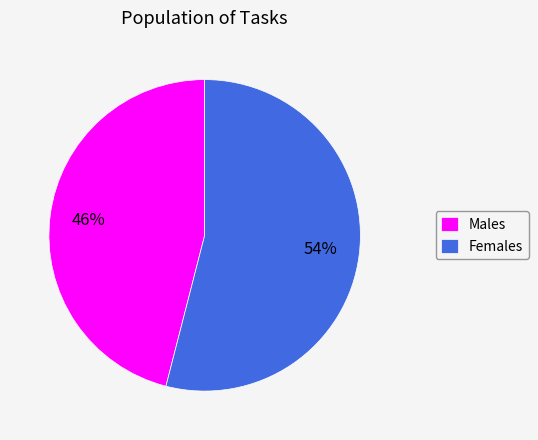

True or false: Males accounts for 46% of the total.

True